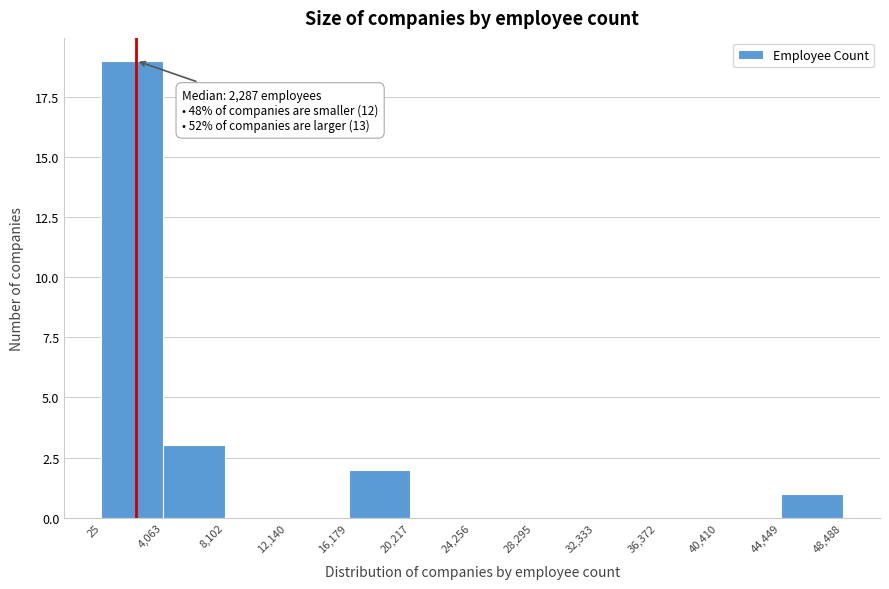

Which range on the x-axis has the tallest bar?

25 to 4,063